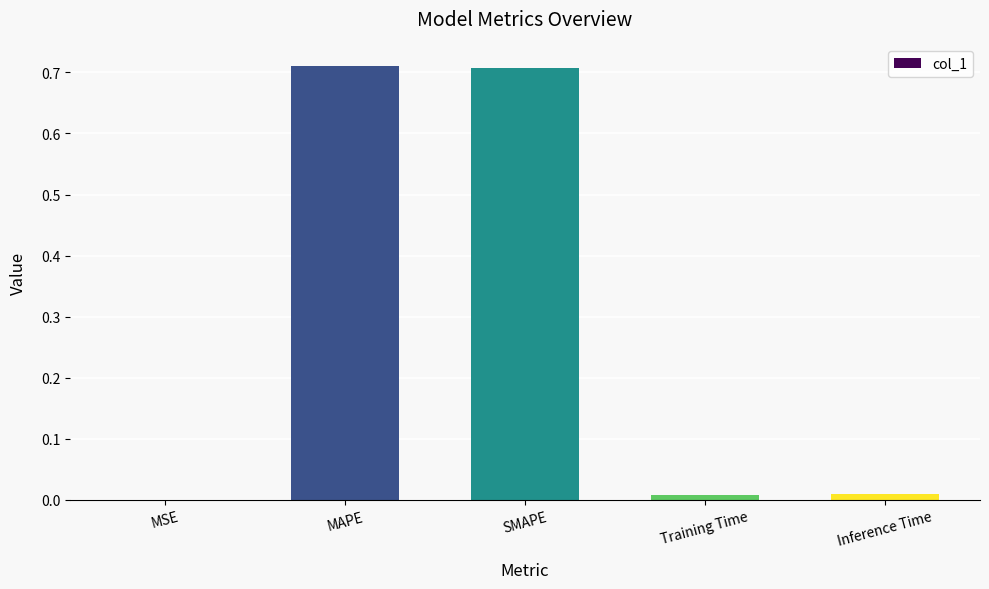

True or false: the data shows 1.3 at MAPE.

False